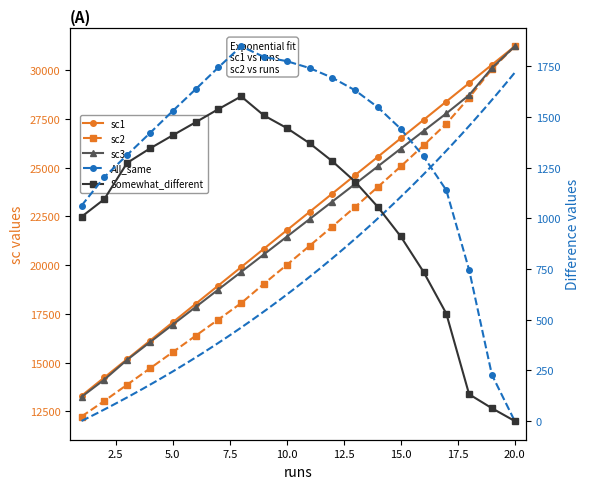

What is the value of the Somewhat_different point at the 19th from the left?

63